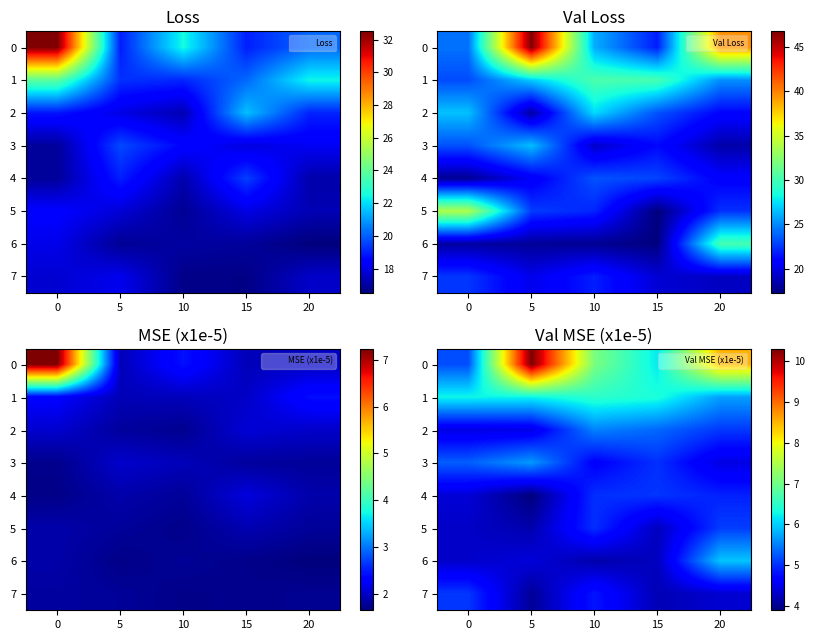

Where is 0 nearest to the value 7?

10